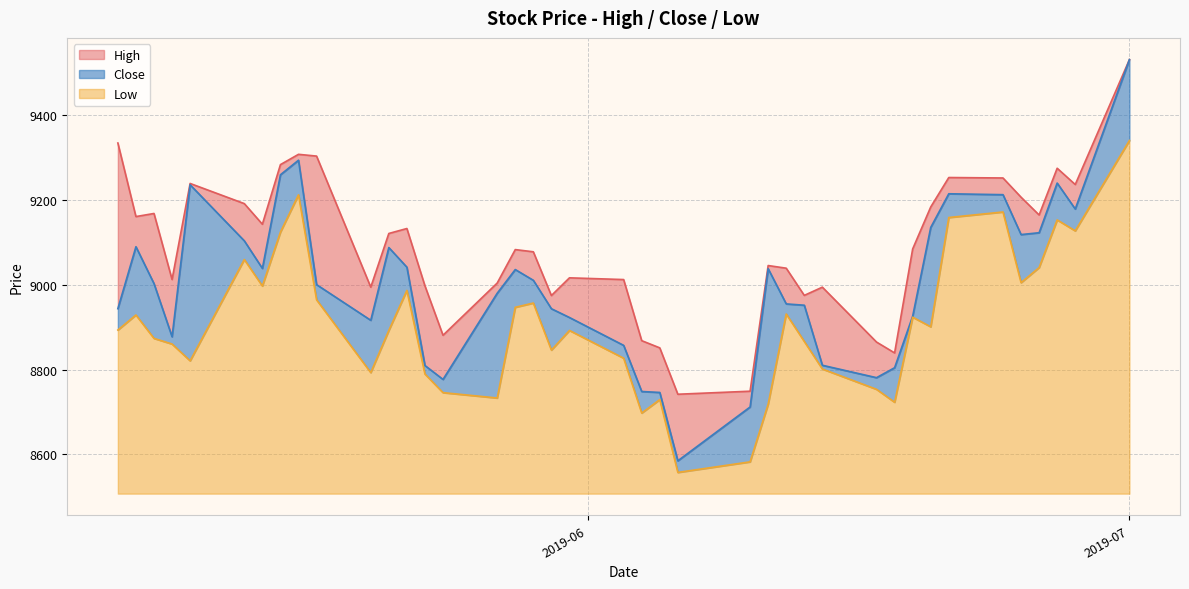

What is the lowest value of the Low series?

50.0